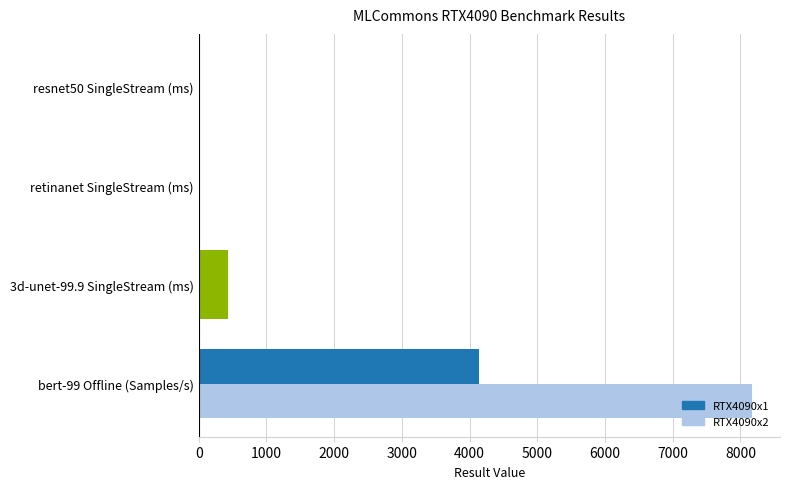

How many data points does each series have?

4